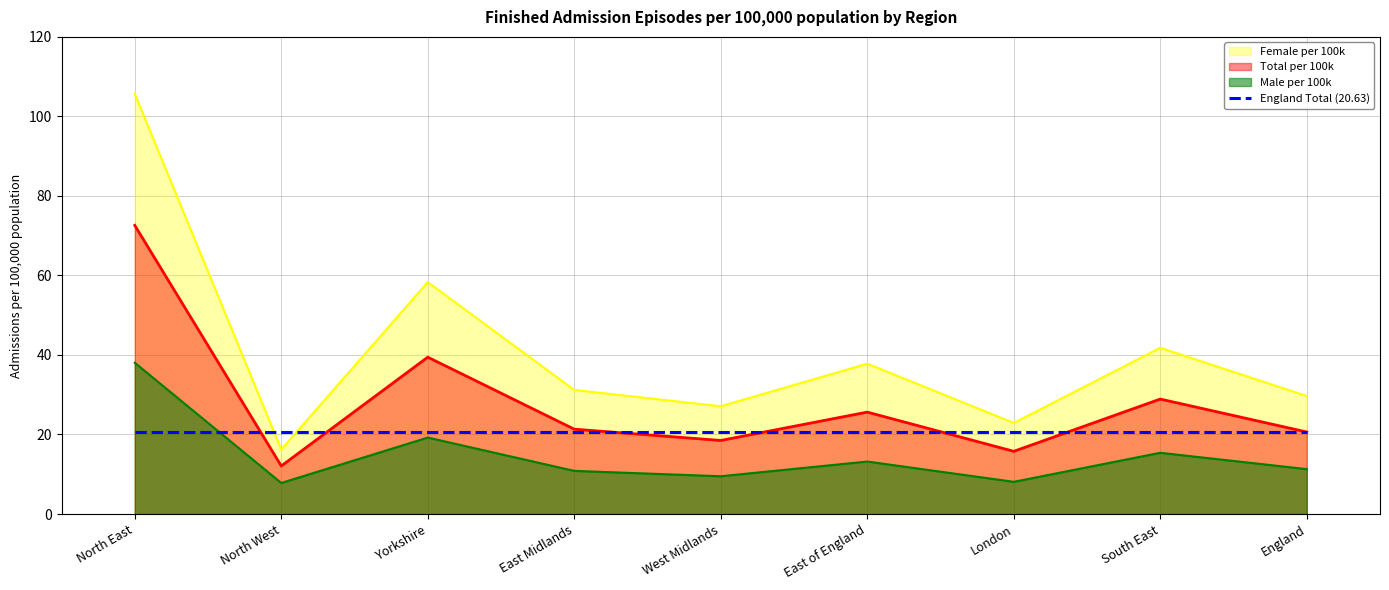

Which has a higher value, England or Yorkshire?

Yorkshire